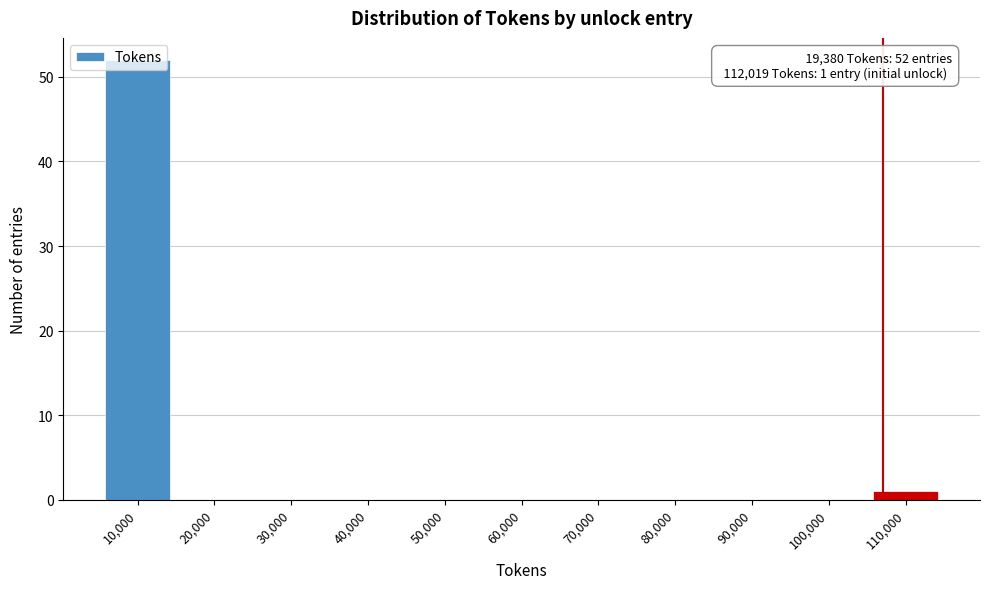

At which category does the chart reach its peak across all series?

10,000